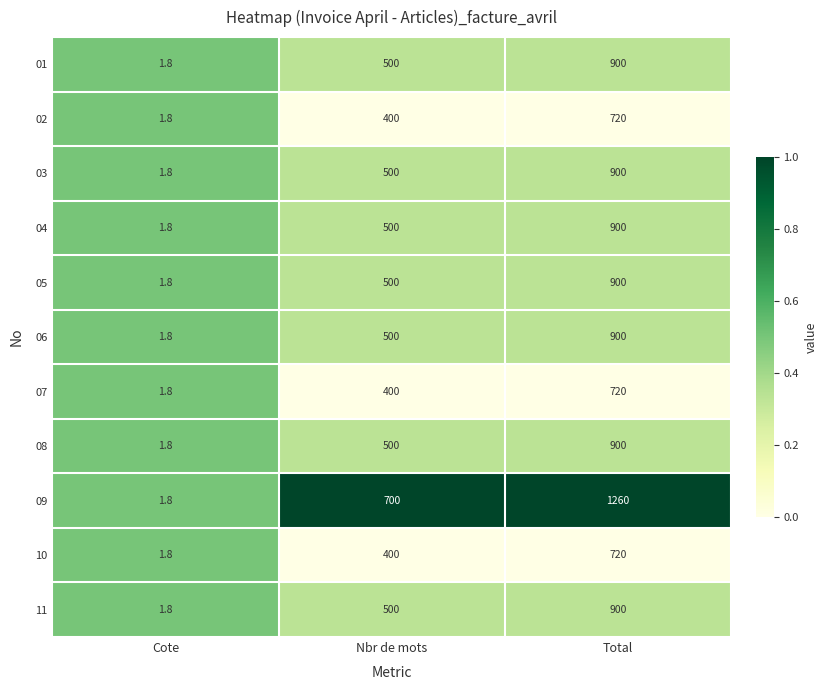

Count the number of categories in the chart.

3